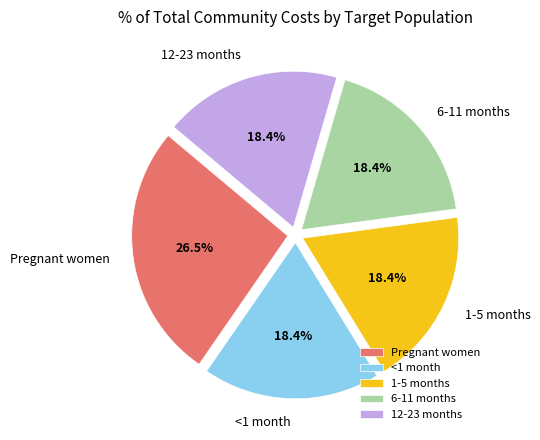

Does 1-5 months represent more than half of the total?

No